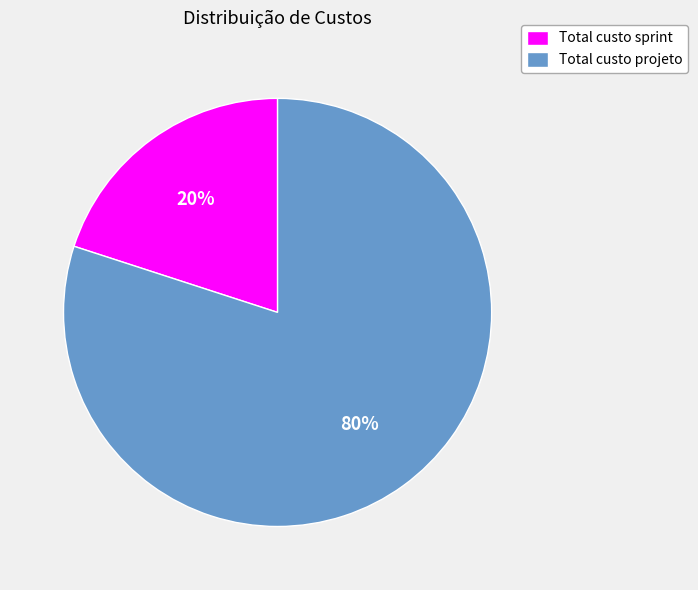

Combined, do Total custo projeto and Total custo sprint account for over 50%?

Yes